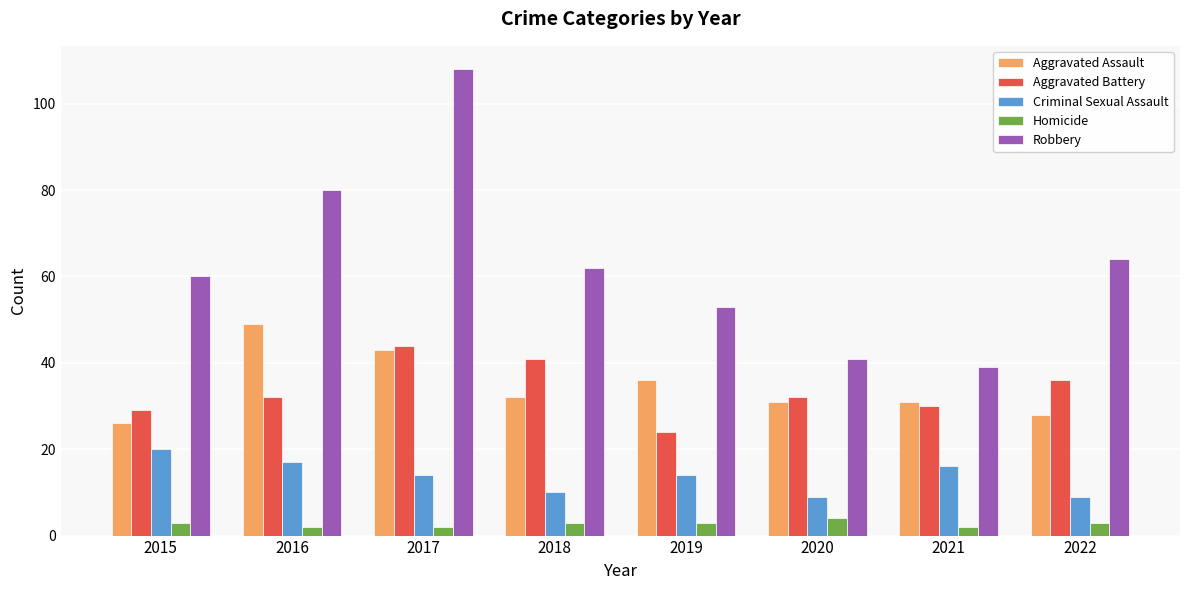

Which series has the largest total across all categories?

Robbery